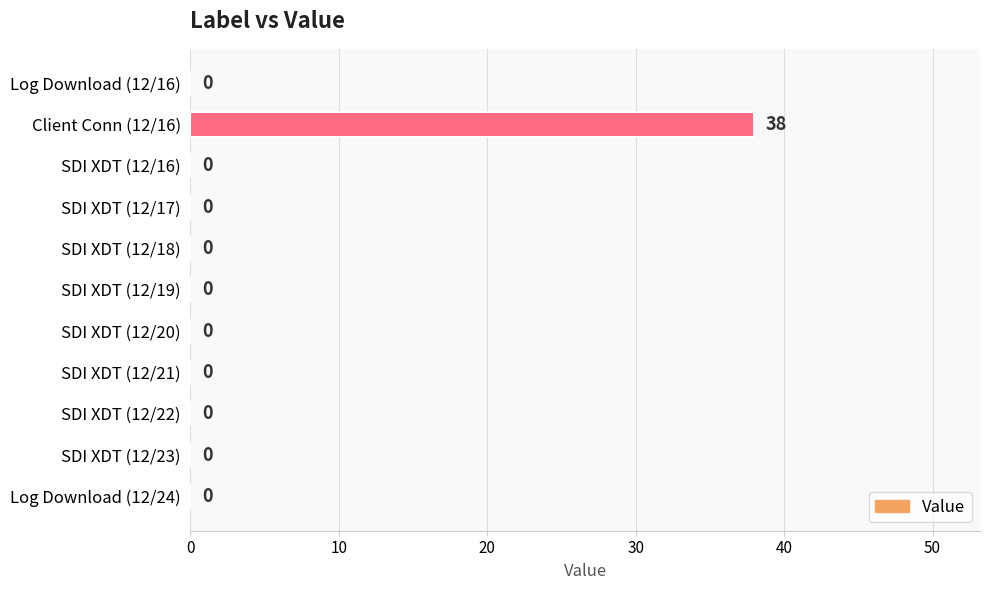

Which label corresponds to the largest value in the chart?

Client Conn (12/16)